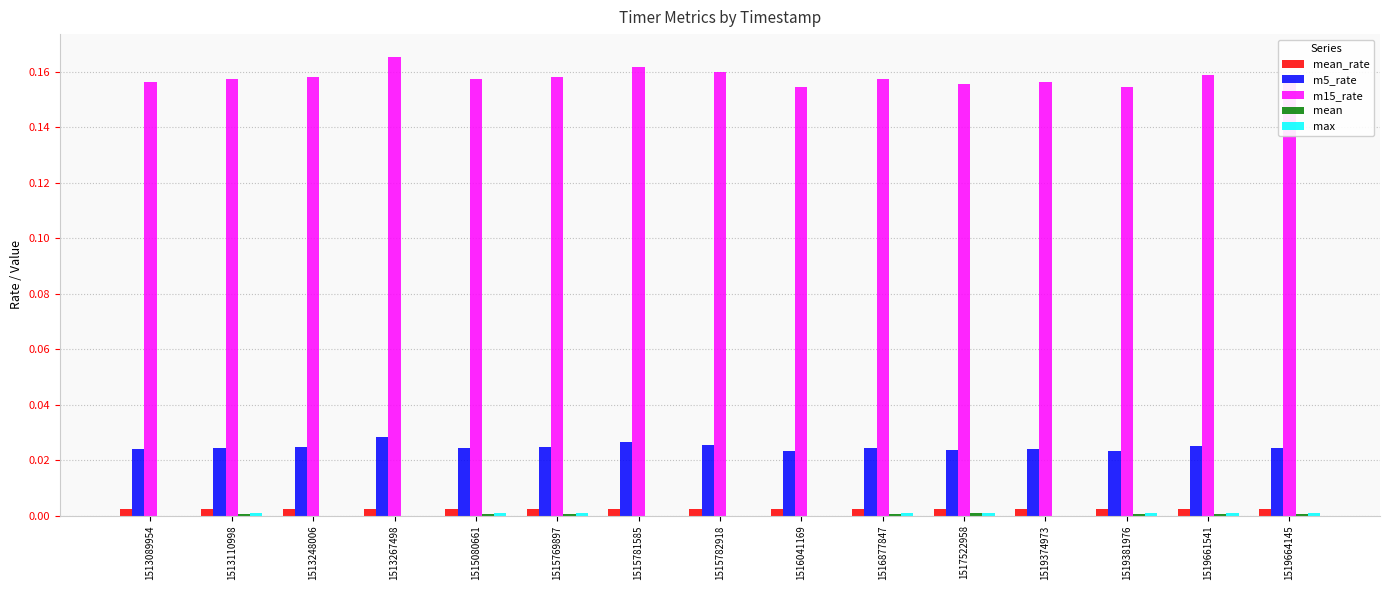

At which category does the chart reach its peak across all series?

1513267498